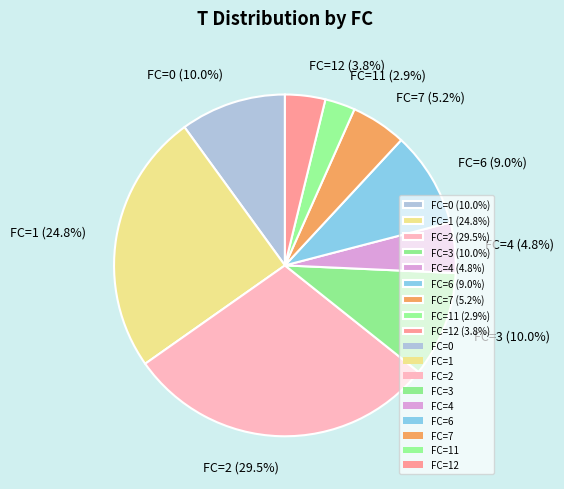

Combined, do FC=11 (2.9%) and FC=3 (10.0%) account for over 50%?

No